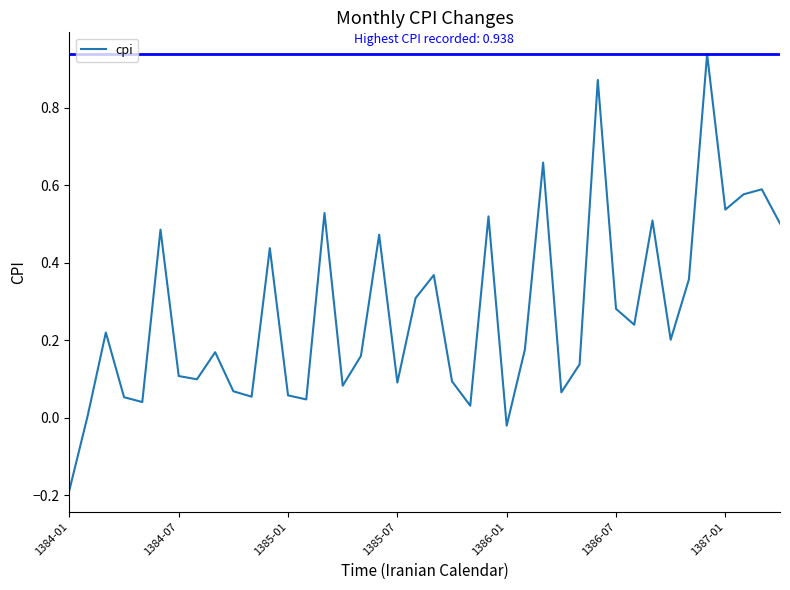

Which category has the lowest value across all series?

1384-01